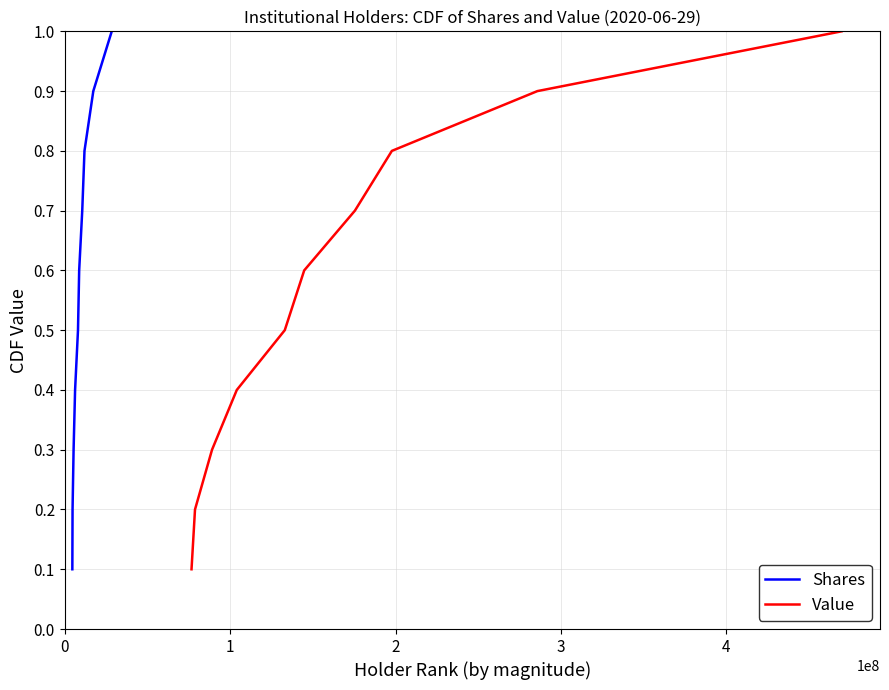

True or false: Shares has more than 1 interior local peaks.

False